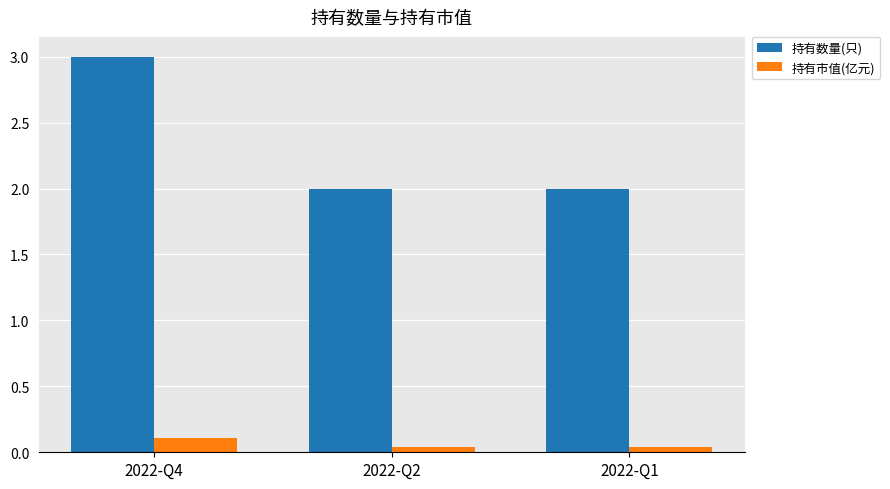

Which series has the widest spread of values?

持有数量(只)